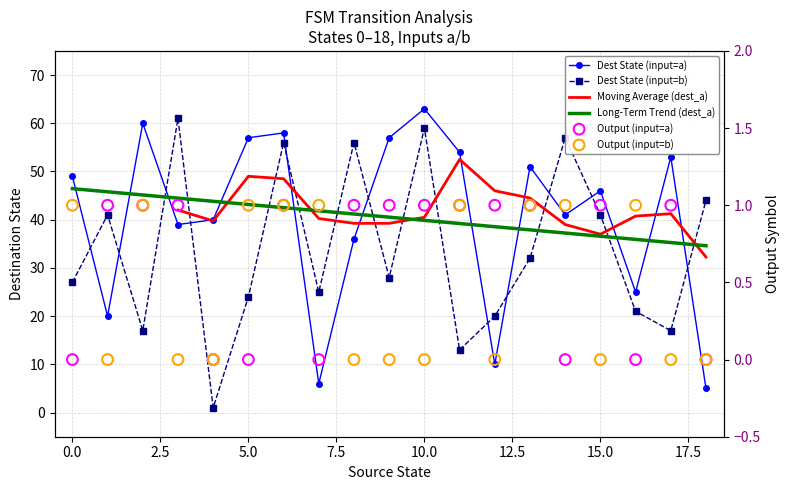

At how many categories does at least one series exceed 35?

19